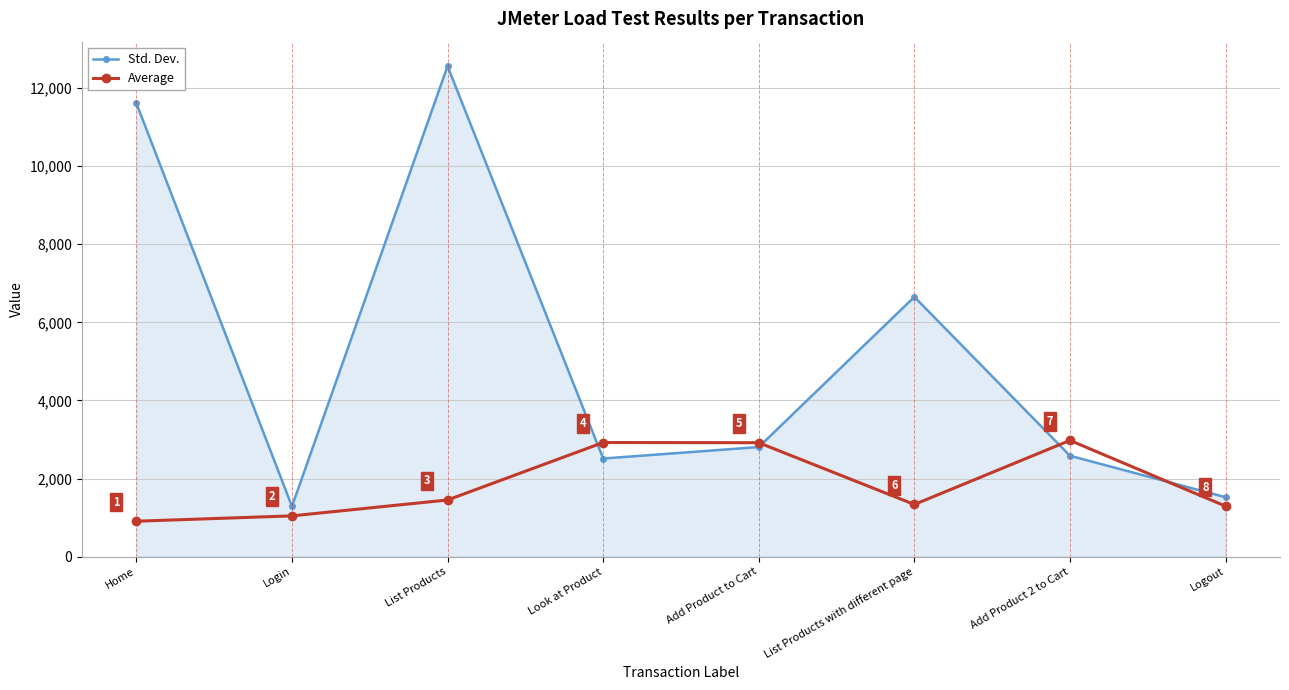

Is it true that Std. Dev. equals 21464.6 at List Products?

False